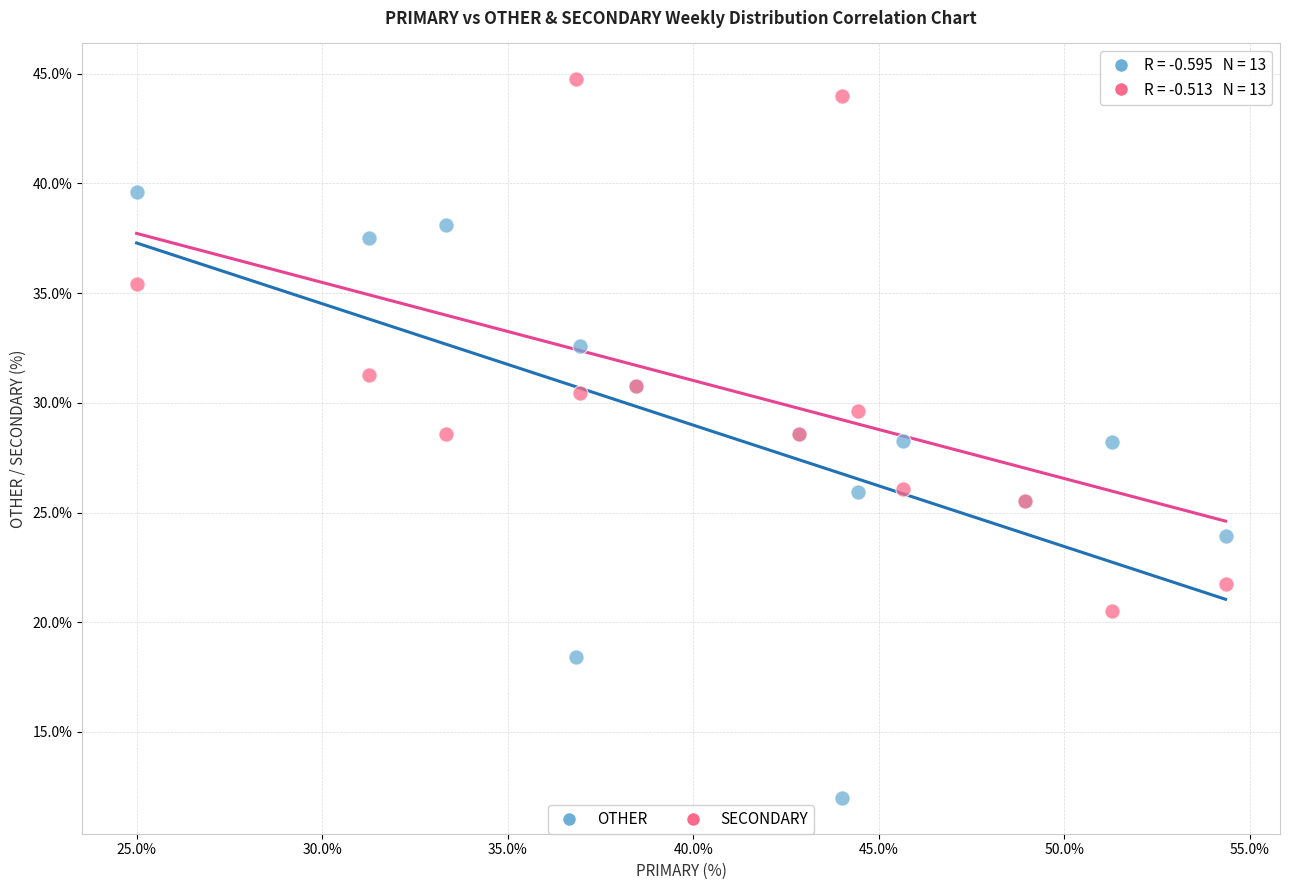

Which series has the widest spread of Y values?

OTHER